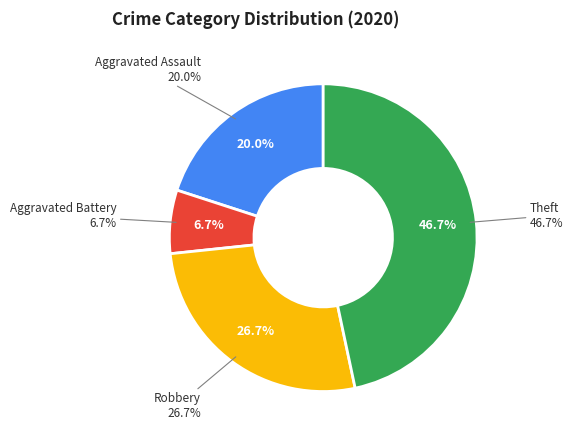

To the nearest percent, what is the average slice percentage?

25%